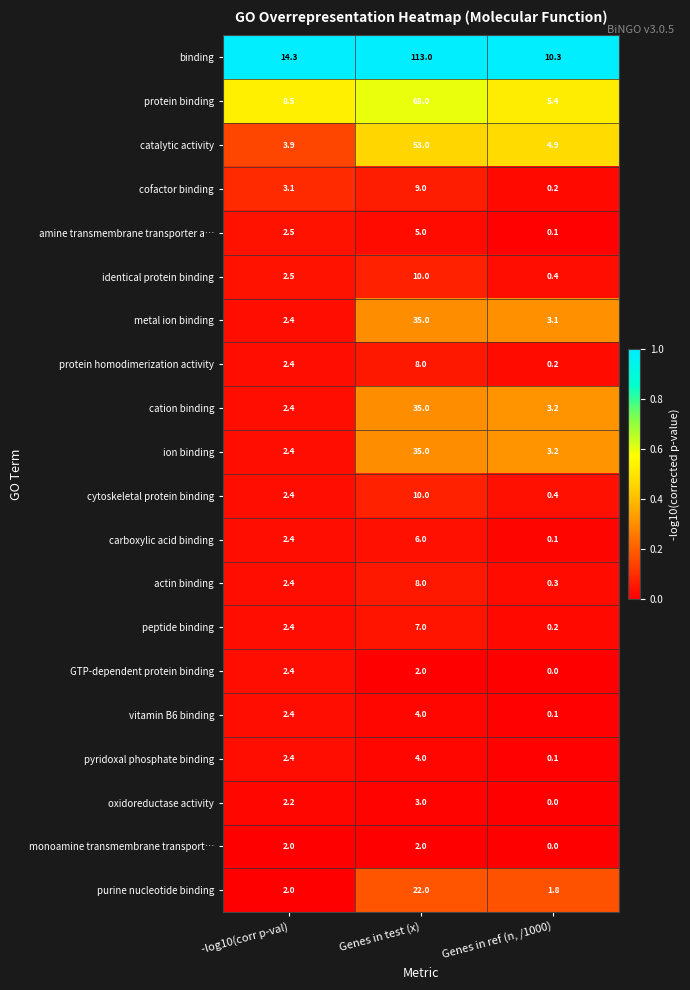

Which label corresponds to the largest value in the chart?

Genes in test (x)